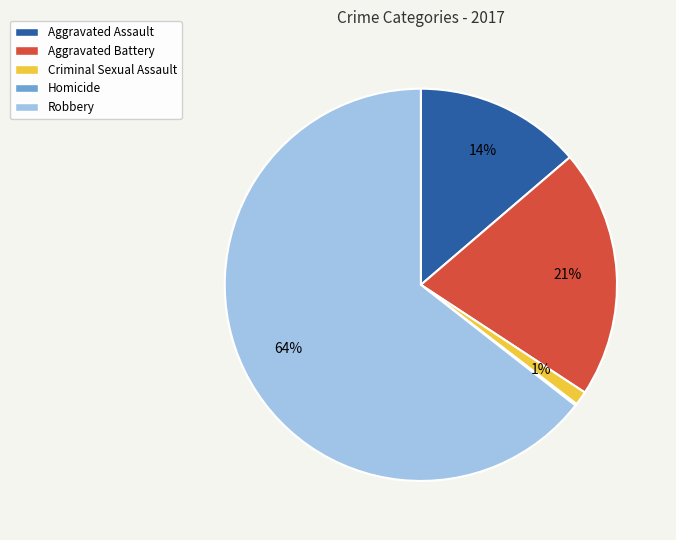

What percentage is the Criminal Sexual Assault slice, to the nearest percent?

1%